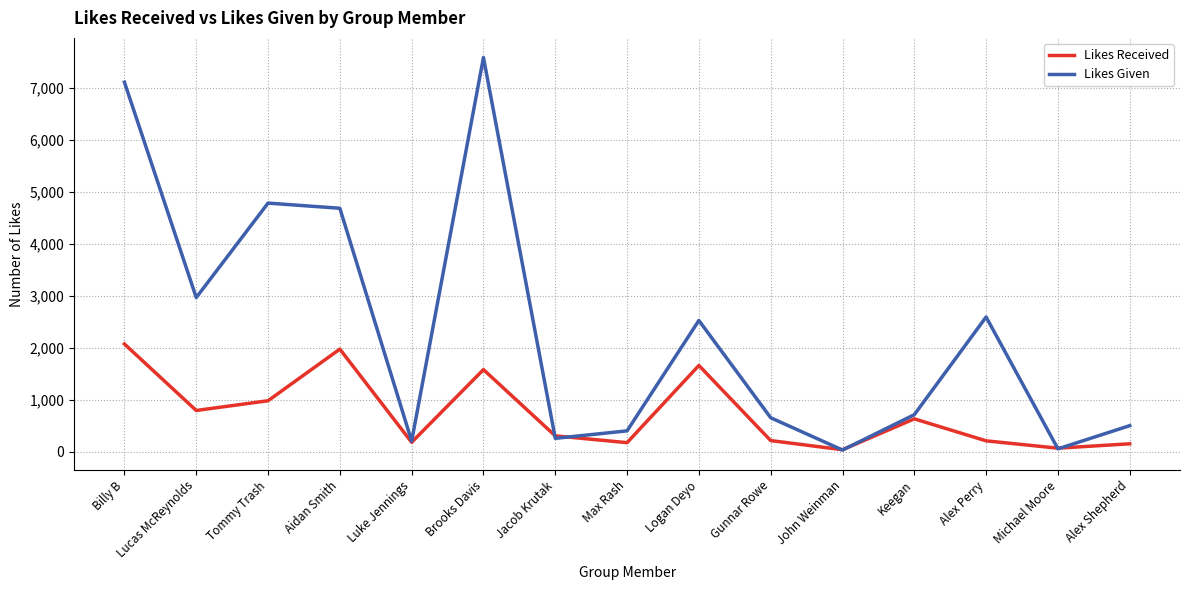

What is the lowest value of the Likes Received series?

37